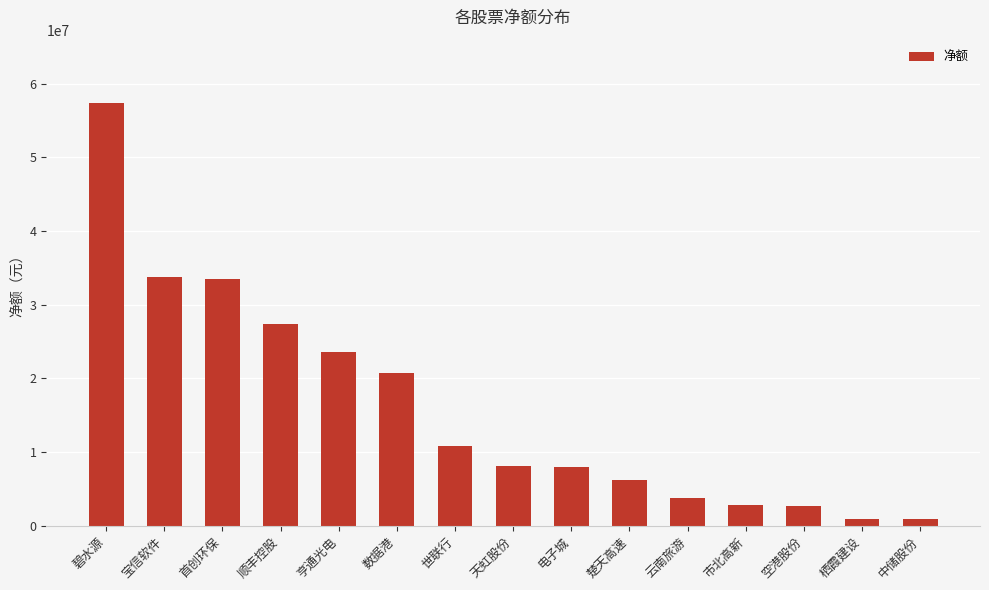

The value at 世联行 is 18570558. True or false?

False